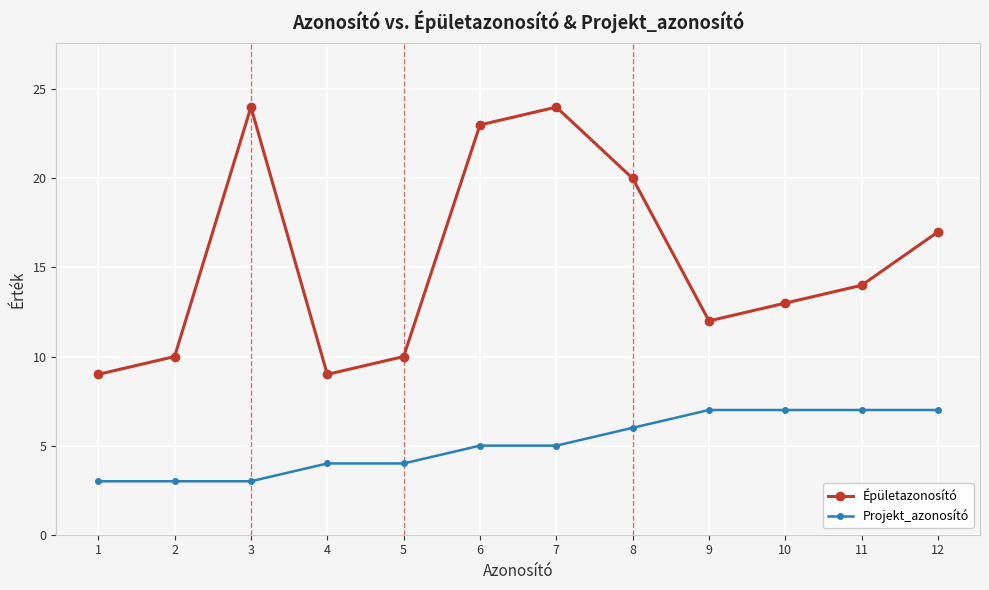

True or false: Épületazonosító has more than 2 interior local peaks.

False